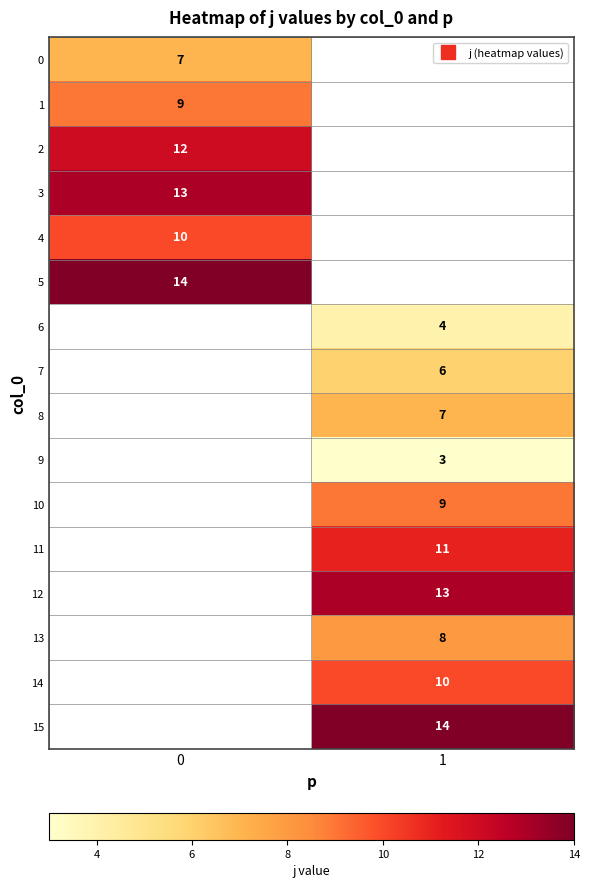

At how many categories does at least one series exceed 13?

2